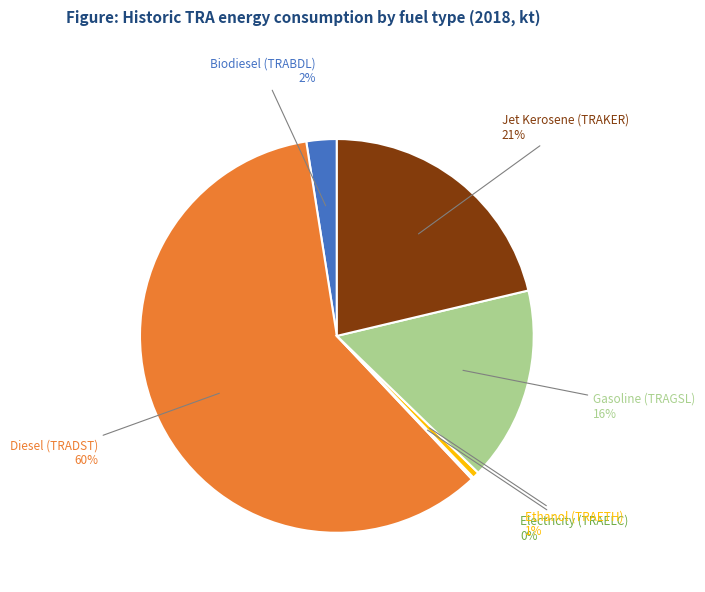

Is there any slice that represents more than half of the pie?

Yes